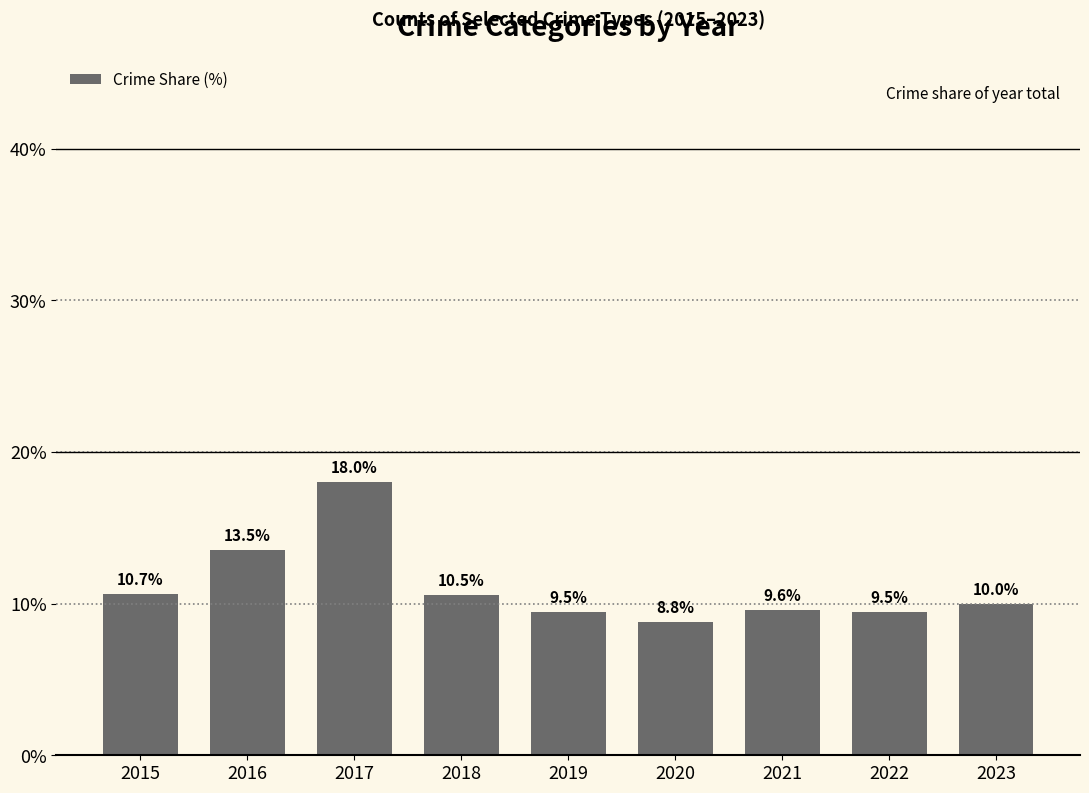

What is the value of the 2nd bar from the left?

13.5